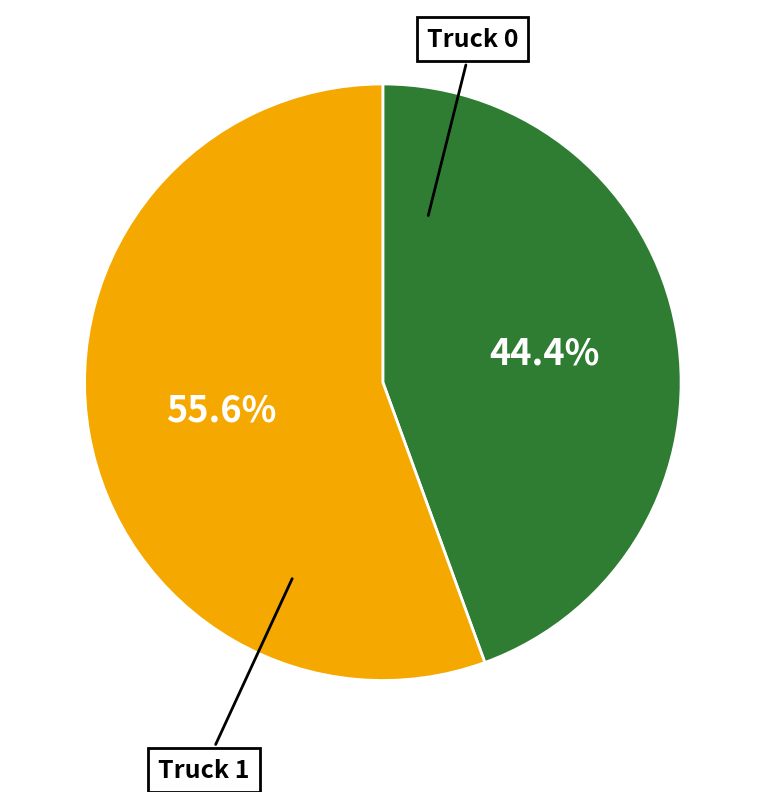

Which has a higher value, Truck 0 or Truck 1?

Truck 1